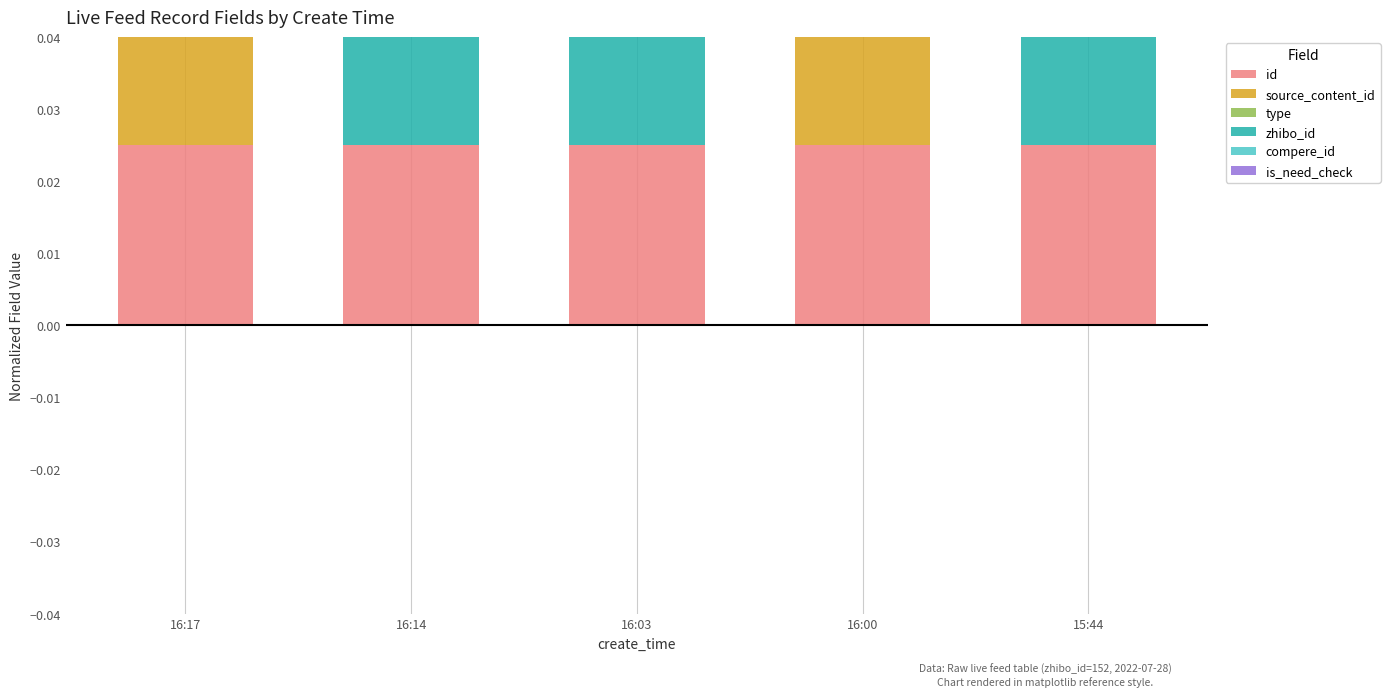

What position from the left is 16:00?

4